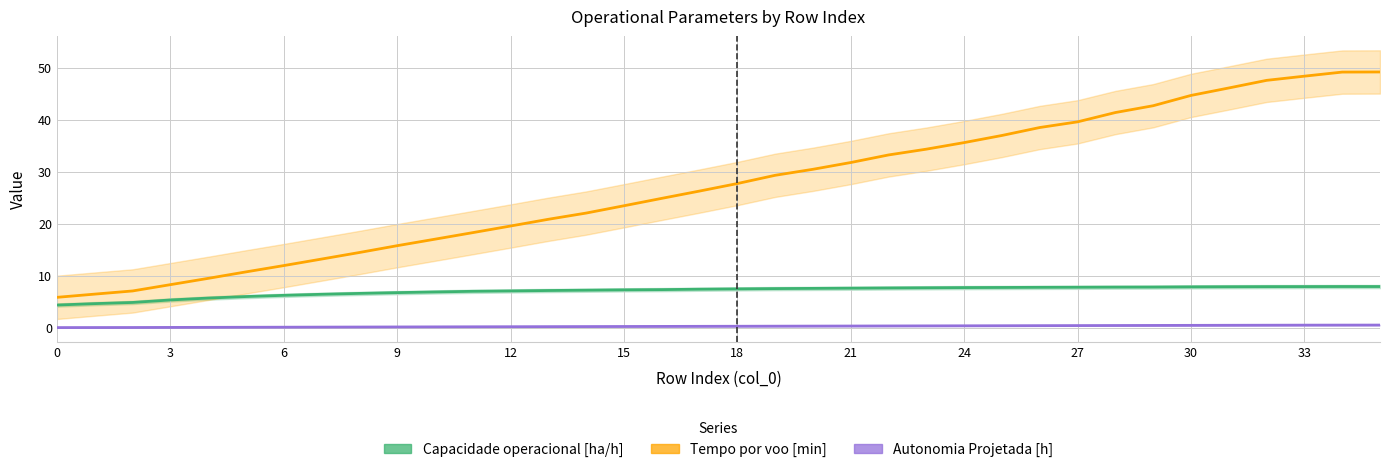

What is the sum of the Autonomia Projetada [h] values at 14 and 6?

0.4